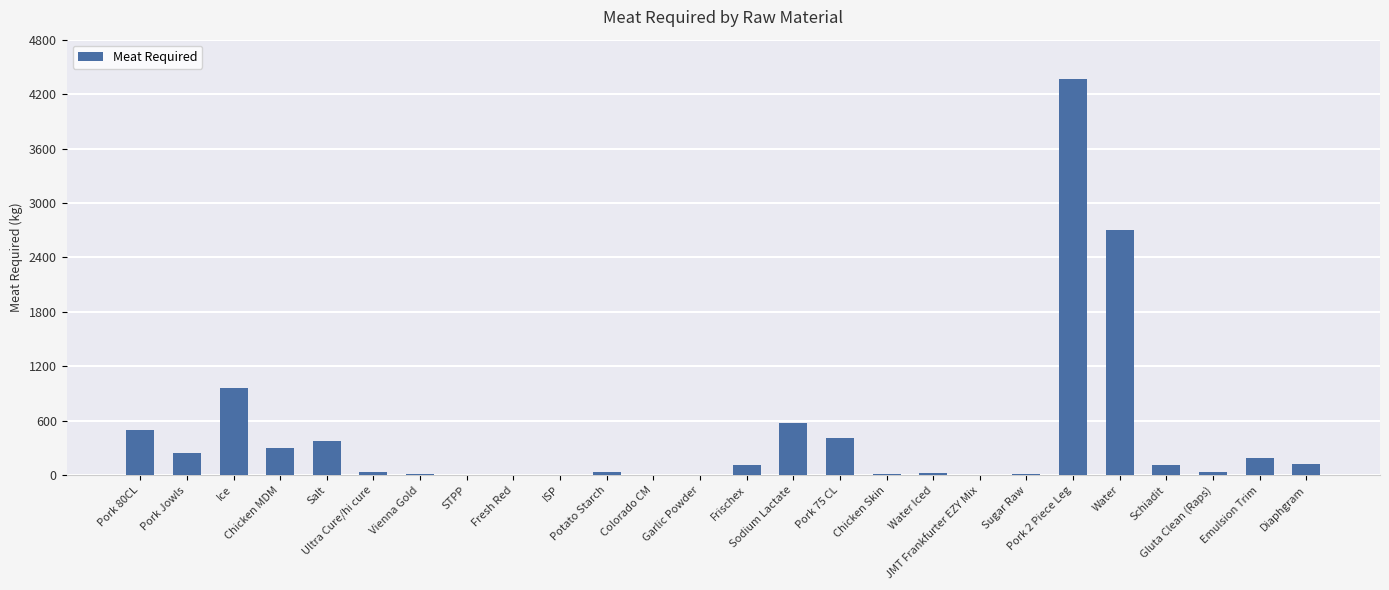

What is the maximum value shown in the chart?

4365.0